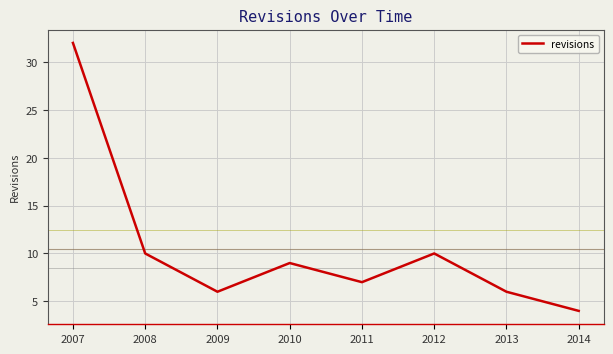

Which has a higher value, 2013 or 2010?

2010